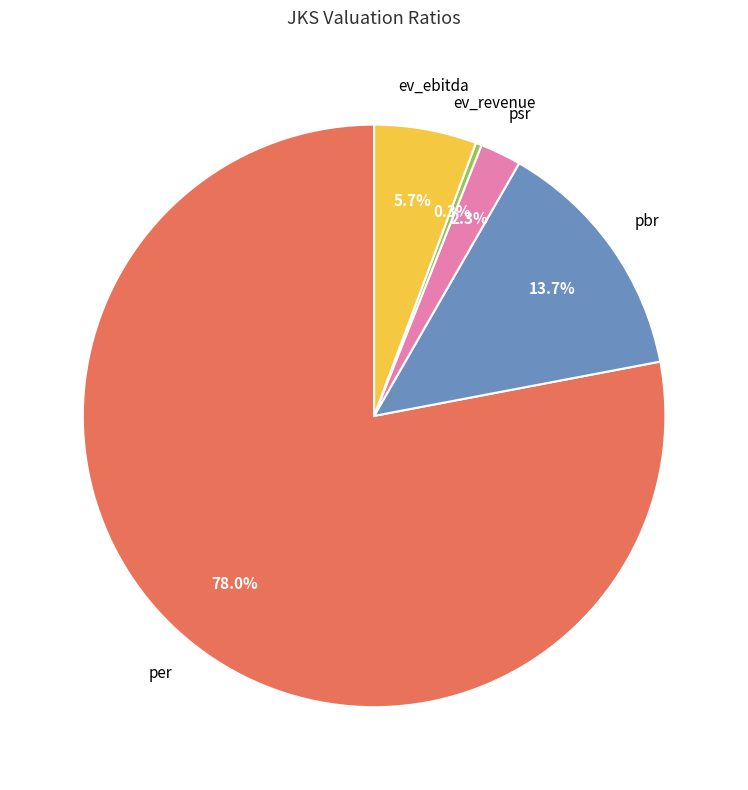

Is there a majority slice in this chart?

Yes